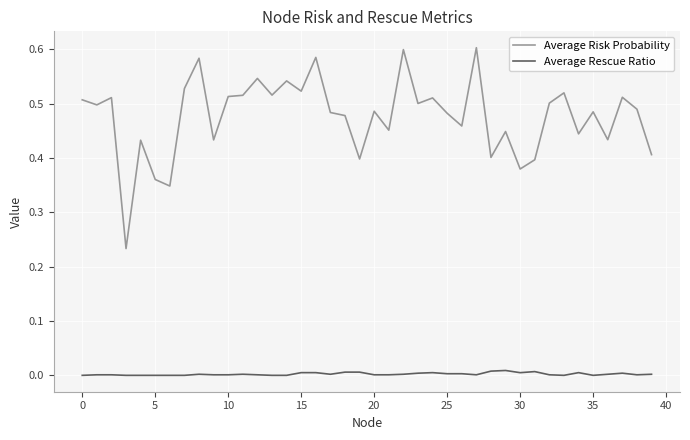

What is the sum of all Average Rescue Ratio values?

0.1